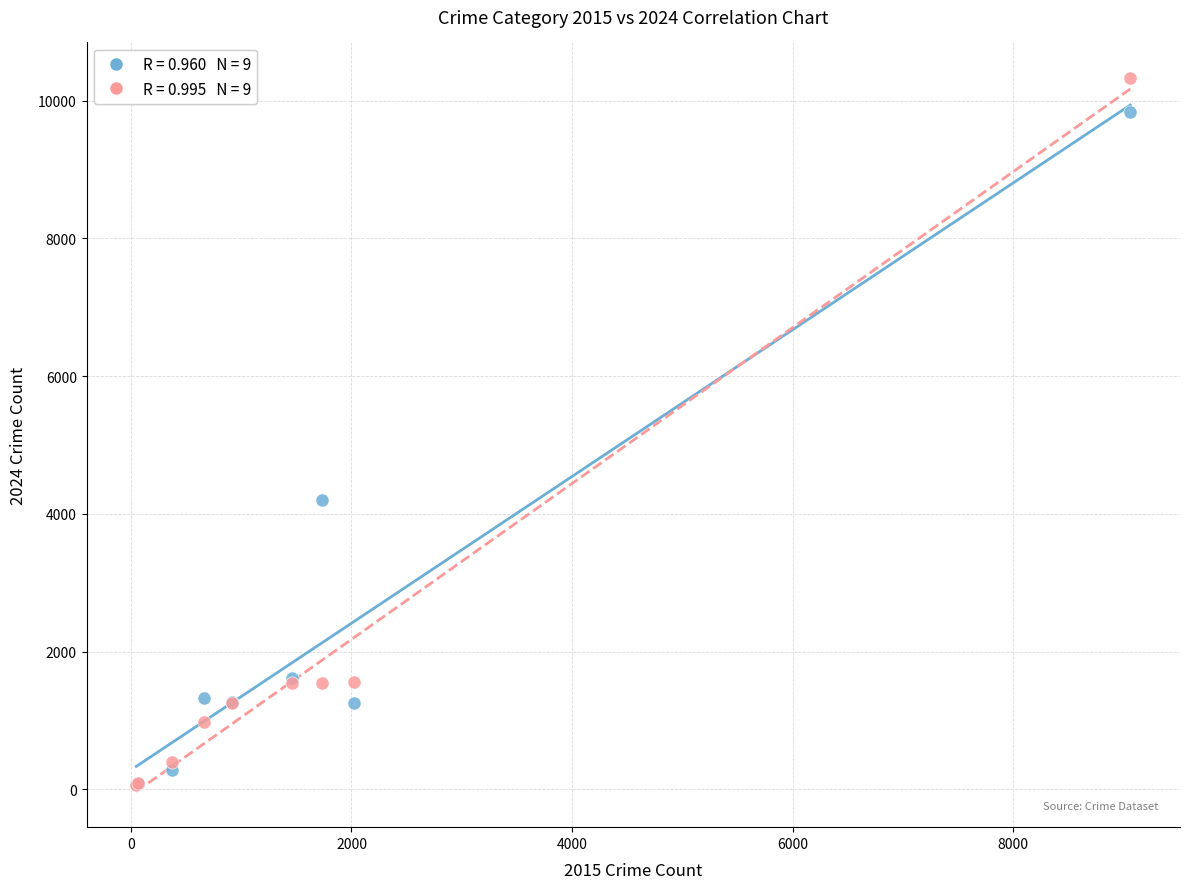

Across all series, what Y value is closest to 5193?

4197